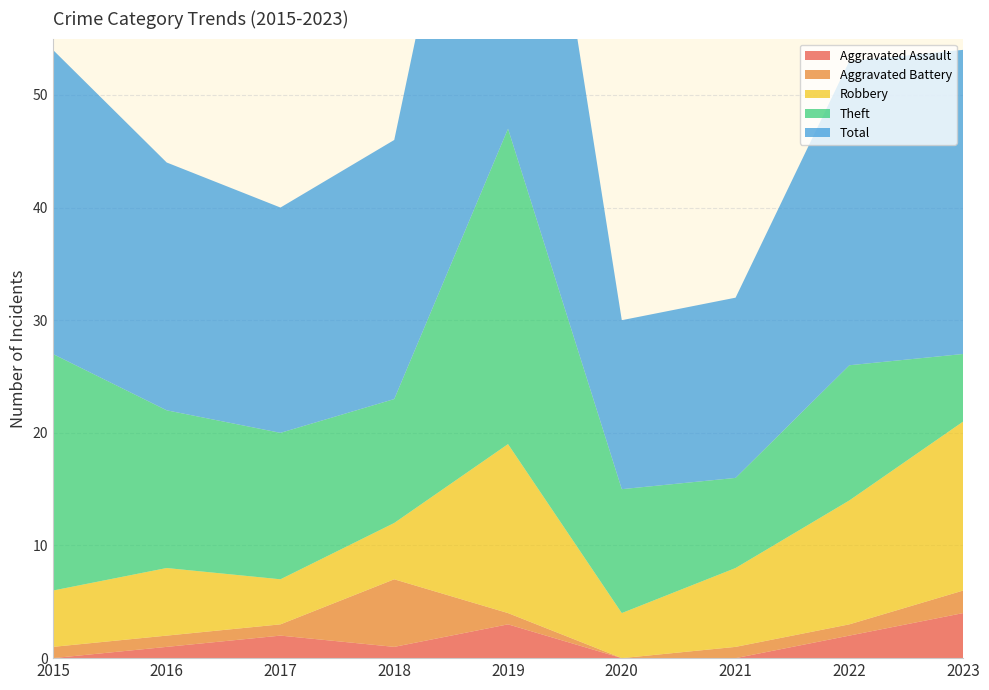

Reading left to right, transcribe all the data shown in this chart.

Aggravated Assault: 2015=0	2016=1	2017=2	2018=1	2019=3	2020=0	2021=0	2022=2	2023=4
Aggravated Battery: 2015=1	2016=1	2017=1	2018=6	2019=1	2020=0	2021=1	2022=1	2023=2
Robbery: 2015=5	2016=6	2017=4	2018=5	2019=15	2020=4	2021=7	2022=11	2023=15
Theft: 2015=21	2016=14	2017=13	2018=11	2019=28	2020=11	2021=8	2022=12	2023=6
Total: 2015=27	2016=22	2017=20	2018=23	2019=47	2020=15	2021=16	2022=27	2023=27